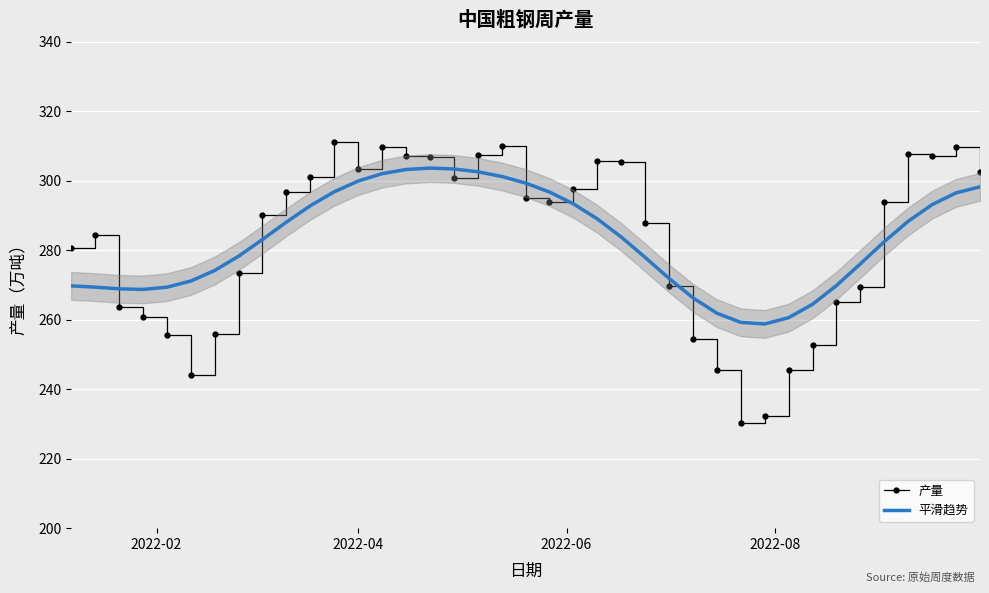

How many lines are shown in the chart?

2